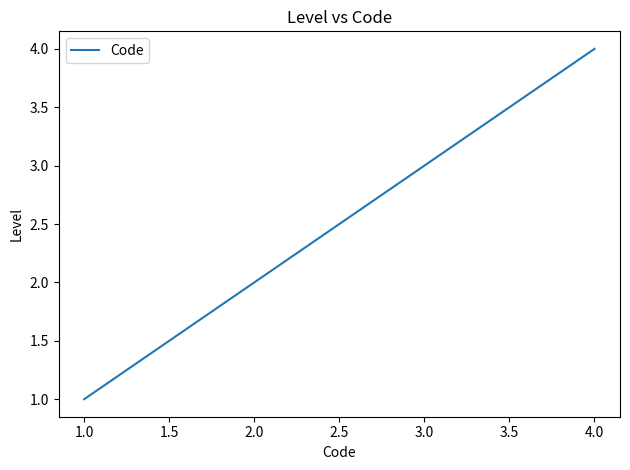

True or false: there are more than 2 points higher than both neighbors.

False